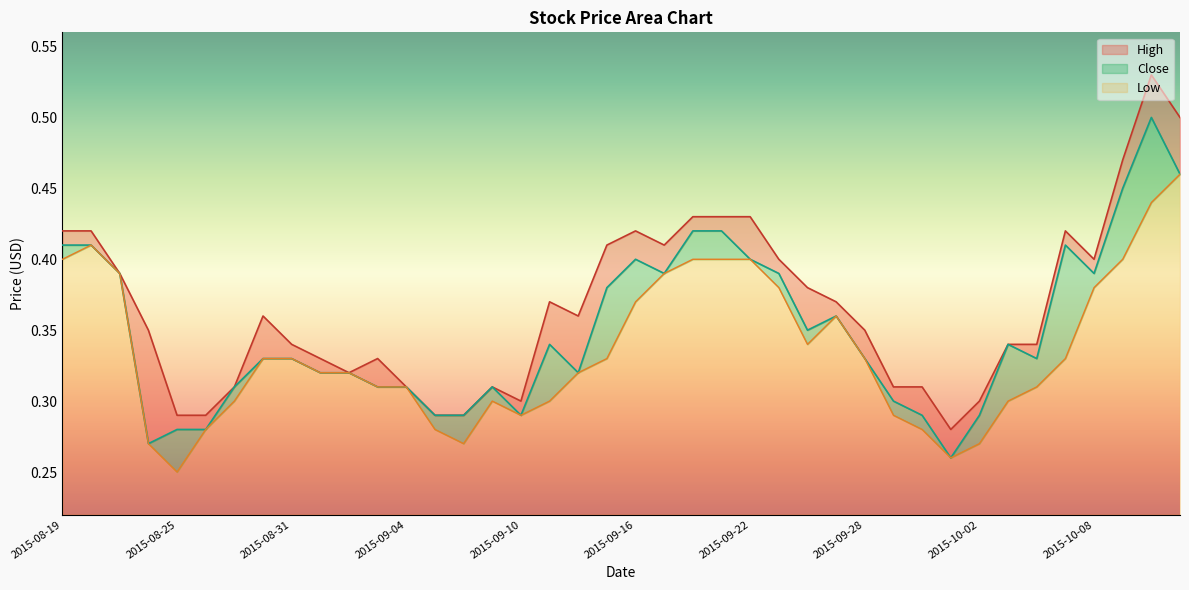

Reading right to left, transcribe all the data shown in this chart.

High: 2015-10-13=0.5	2015-10-12=0.5	2015-10-09=0.5	2015-10-08=0.4	2015-10-07=0.4	2015-10-06=0.3	2015-10-05=0.3	2015-10-02=0.3	2015-10-01=0.3	2015-09-30=0.3	2015-09-29=0.3	2015-09-28=0.3	2015-09-25=0.4	2015-09-24=0.4	2015-09-23=0.4	2015-09-22=0.4	2015-09-21=0.4	2015-09-18=0.4	2015-09-17=0.4	2015-09-16=0.4	2015-09-15=0.4	2015-09-14=0.4	2015-09-11=0.4	2015-09-10=0.3	2015-09-09=0.3	2015-09-08=0.3	2015-09-07=0.3	2015-09-04=0.3	2015-09-03=0.3	2015-09-02=0.3	2015-09-01=0.3	2015-08-31=0.3	2015-08-28=0.4	2015-08-27=0.3	2015-08-26=0.3	2015-08-25=0.3	2015-08-24=0.3	2015-08-21=0.4	2015-08-20=0.4	2015-08-19=0.4
Close: 2015-10-13=0.5	2015-10-12=0.5	2015-10-09=0.5	2015-10-08=0.4	2015-10-07=0.4	2015-10-06=0.3	2015-10-05=0.3	2015-10-02=0.3	2015-10-01=0.3	2015-09-30=0.3	2015-09-29=0.3	2015-09-28=0.3	2015-09-25=0.4	2015-09-24=0.3	2015-09-23=0.4	2015-09-22=0.4	2015-09-21=0.4	2015-09-18=0.4	2015-09-17=0.4	2015-09-16=0.4	2015-09-15=0.4	2015-09-14=0.3	2015-09-11=0.3	2015-09-10=0.3	2015-09-09=0.3	2015-09-08=0.3	2015-09-07=0.3	2015-09-04=0.3	2015-09-03=0.3	2015-09-02=0.3	2015-09-01=0.3	2015-08-31=0.3	2015-08-28=0.3	2015-08-27=0.3	2015-08-26=0.3	2015-08-25=0.3	2015-08-24=0.3	2015-08-21=0.4	2015-08-20=0.4	2015-08-19=0.4
Low: 2015-10-13=0.5	2015-10-12=0.4	2015-10-09=0.4	2015-10-08=0.4	2015-10-07=0.3	2015-10-06=0.3	2015-10-05=0.3	2015-10-02=0.3	2015-10-01=0.3	2015-09-30=0.3	2015-09-29=0.3	2015-09-28=0.3	2015-09-25=0.4	2015-09-24=0.3	2015-09-23=0.4	2015-09-22=0.4	2015-09-21=0.4	2015-09-18=0.4	2015-09-17=0.4	2015-09-16=0.4	2015-09-15=0.3	2015-09-14=0.3	2015-09-11=0.3	2015-09-10=0.3	2015-09-09=0.3	2015-09-08=0.3	2015-09-07=0.3	2015-09-04=0.3	2015-09-03=0.3	2015-09-02=0.3	2015-09-01=0.3	2015-08-31=0.3	2015-08-28=0.3	2015-08-27=0.3	2015-08-26=0.3	2015-08-25=0.2	2015-08-24=0.3	2015-08-21=0.4	2015-08-20=0.4	2015-08-19=0.4